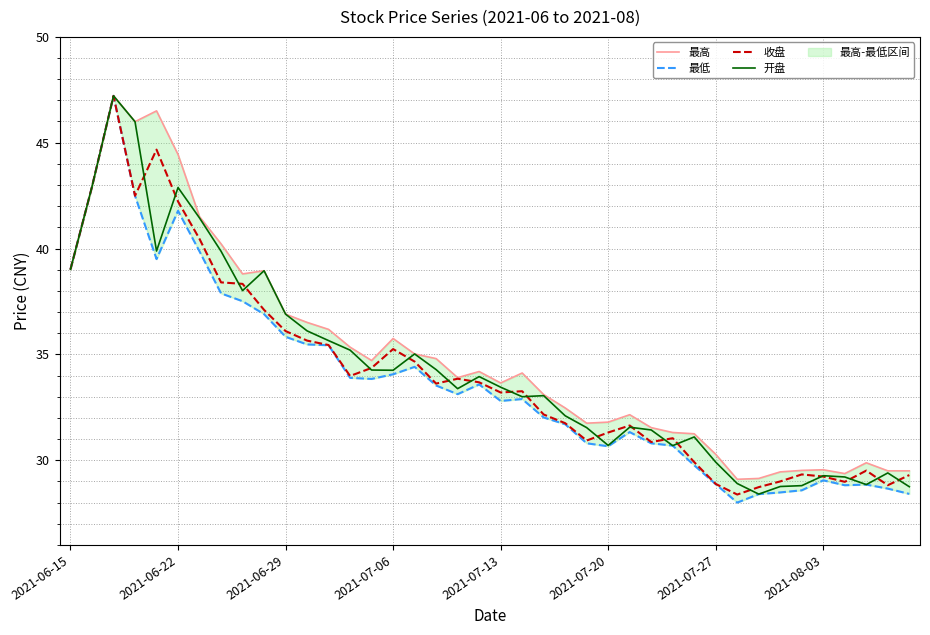

What is the minimum value for 开盘?

28.4